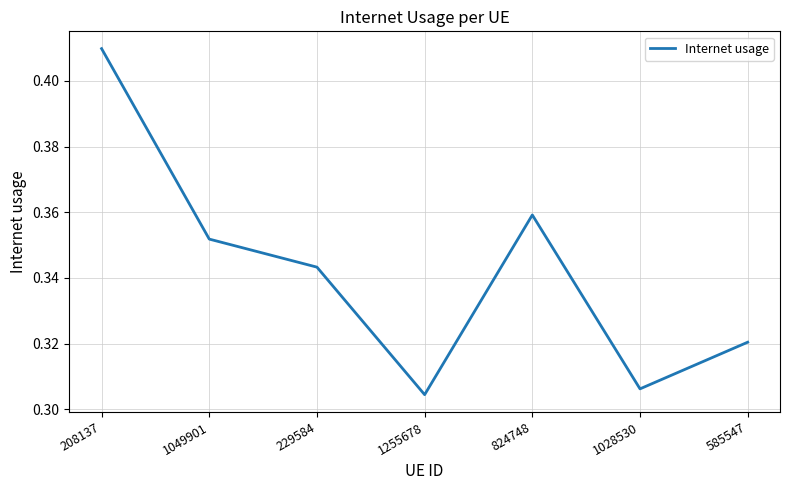

How many interior local peaks (higher than both neighbors) does the data have?

1